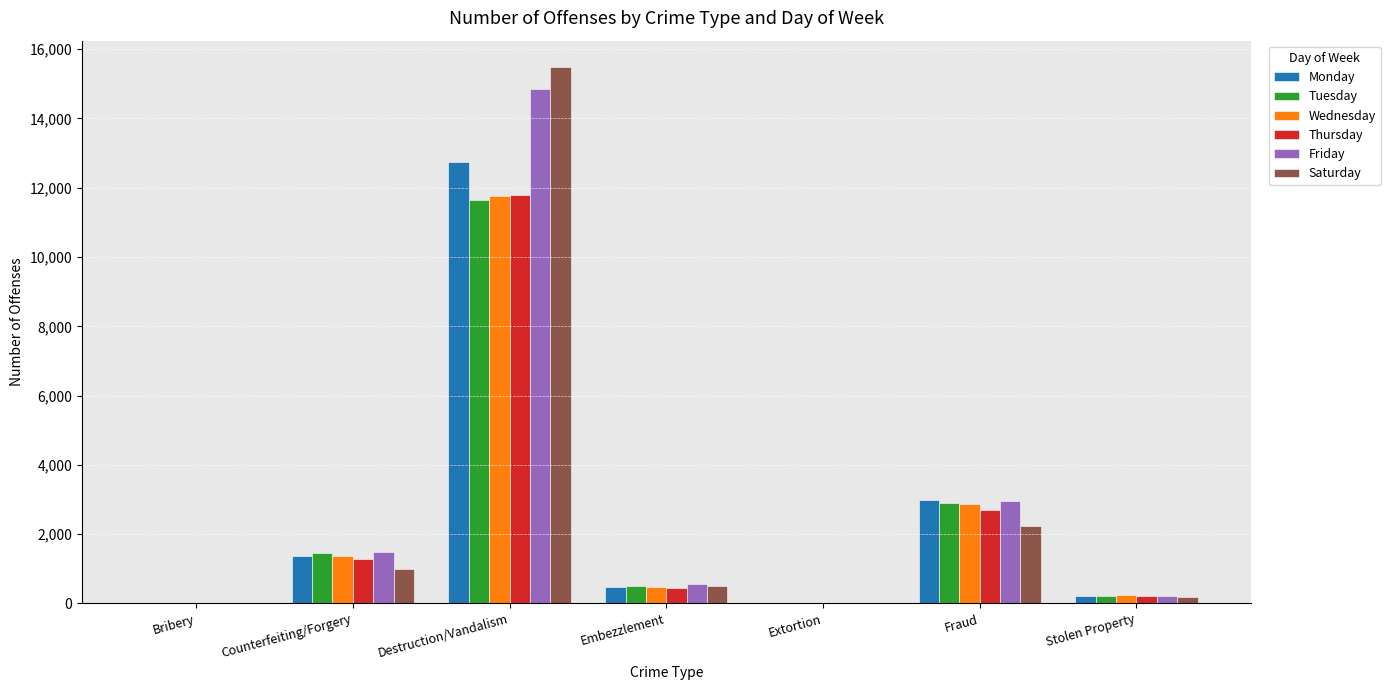

Between Counterfeiting/Forgery and Extortion, which series saw the biggest shift?

Friday